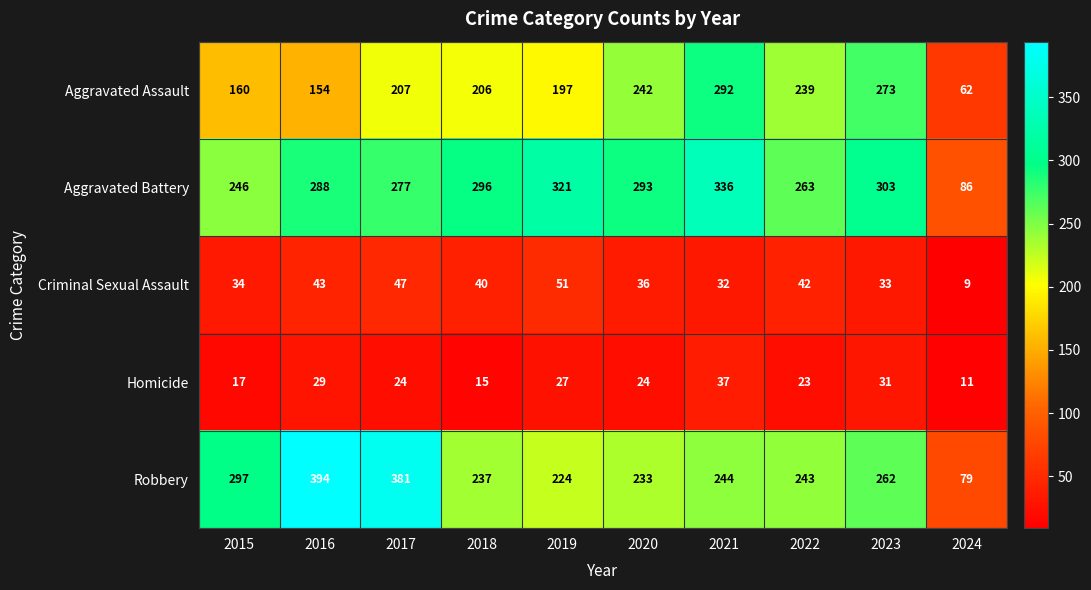

How many categories are shown in the chart?

10